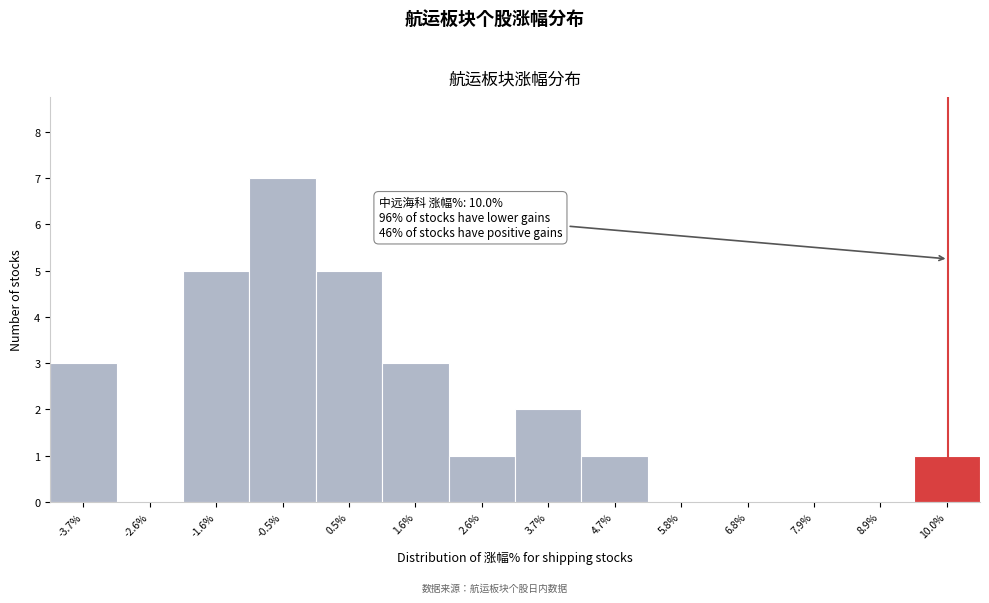

Which range on the x-axis has the tallest bar?

-1.0 to 0.0